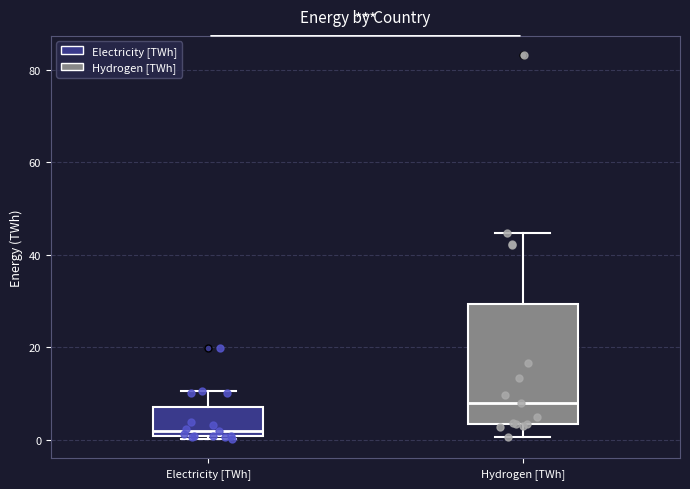

Which box is the tallest, from its lower edge to its upper edge?

Hydrogen [TWh]